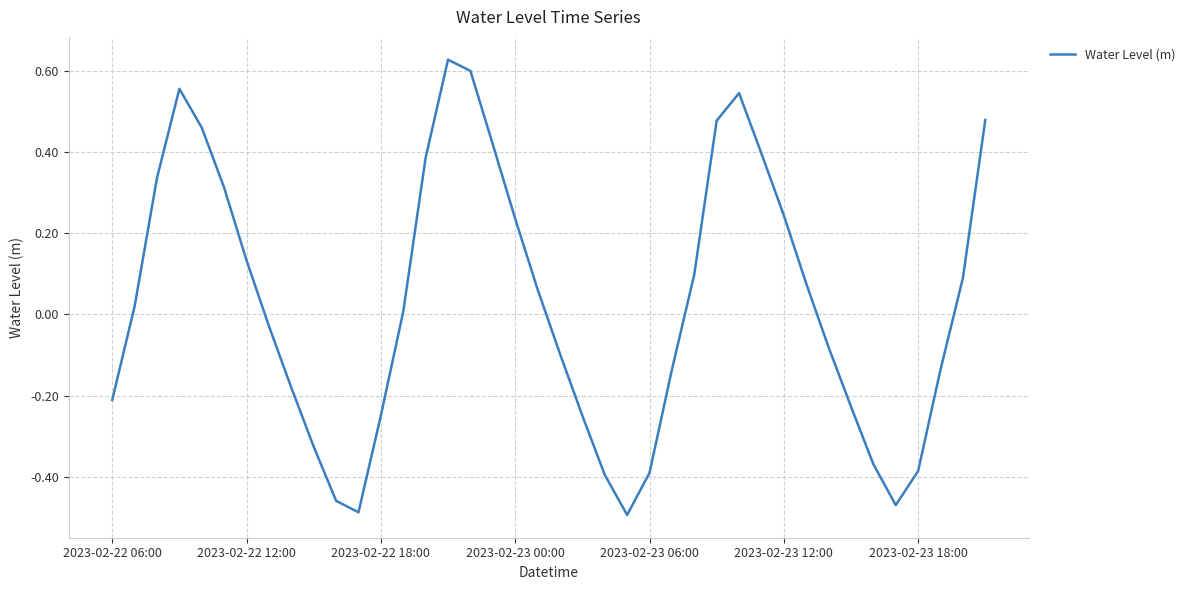

What is the difference between the maximum and minimum values?

1.1